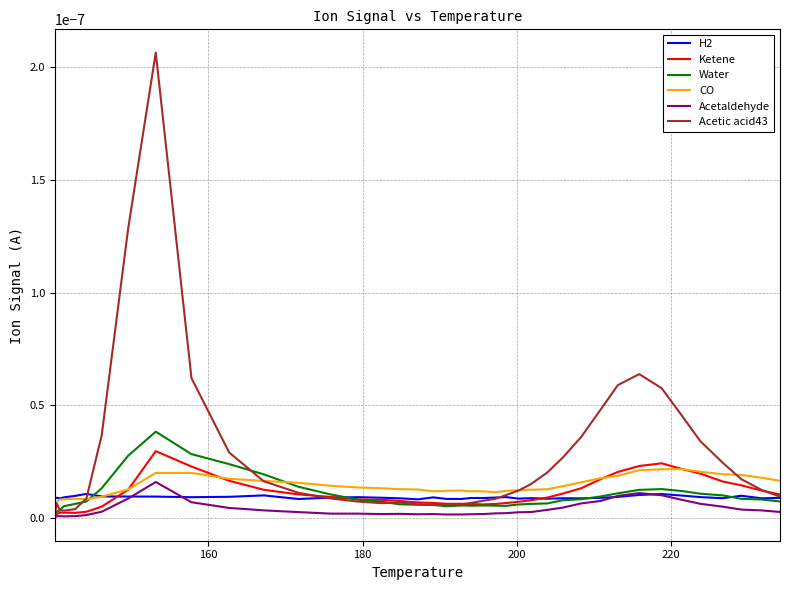

Which series has the largest range (max minus min)?

Acetic acid43